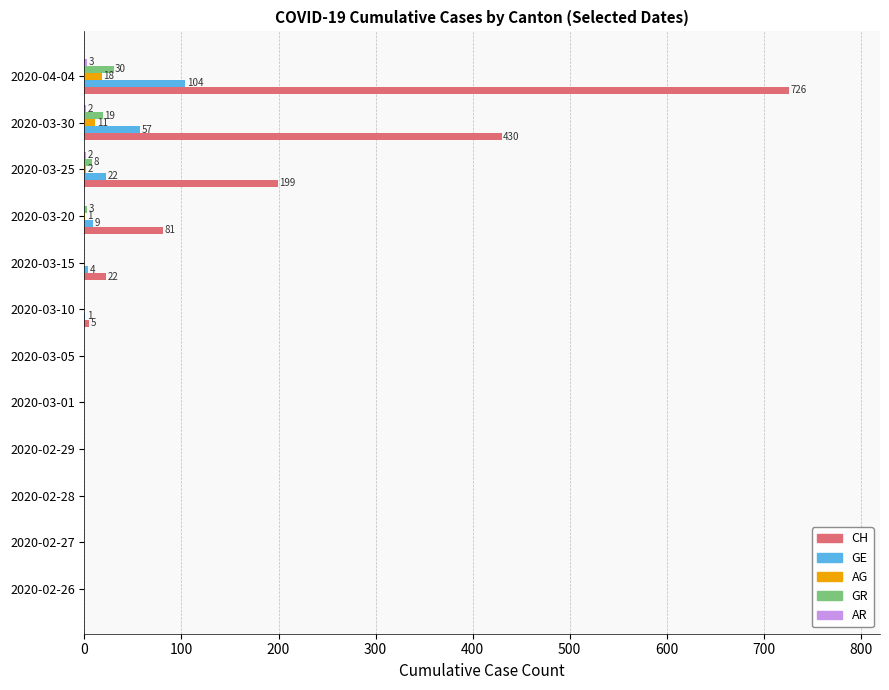

Is it true that CH equals 199 at 2020-03-25?

True